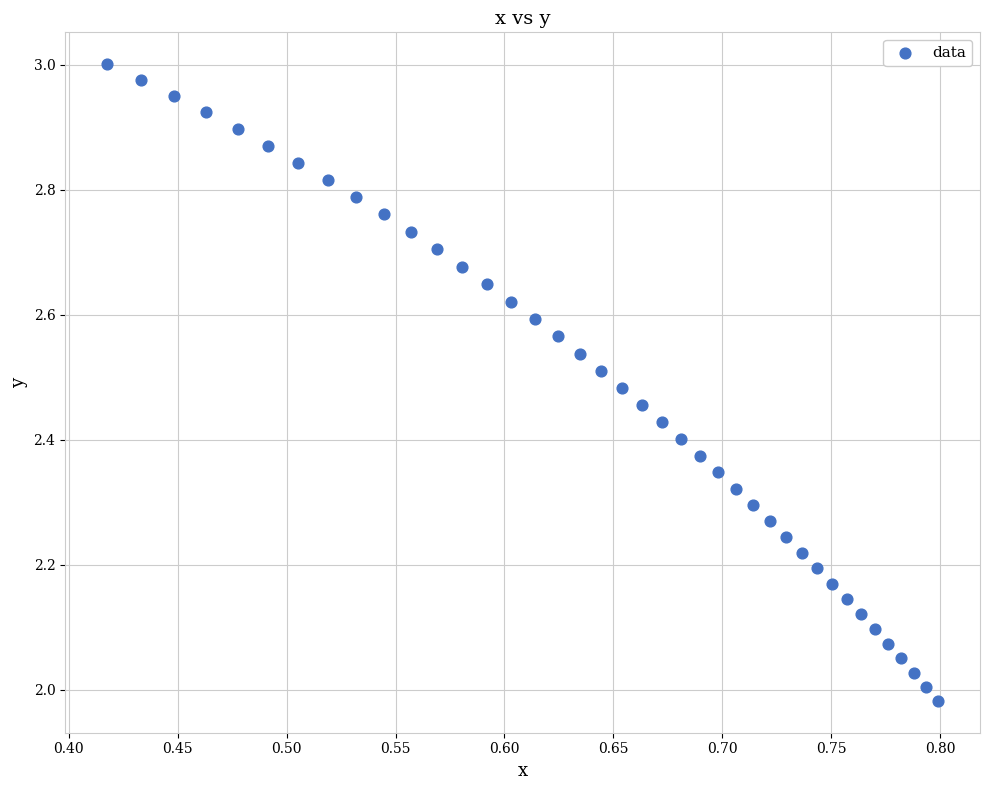

What is the range of Y values (max minus min)?

1.0